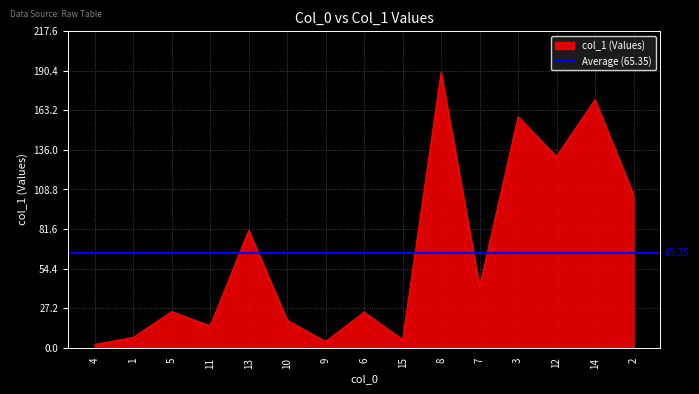

What is the difference between the maximum and second lowest values?

184.9